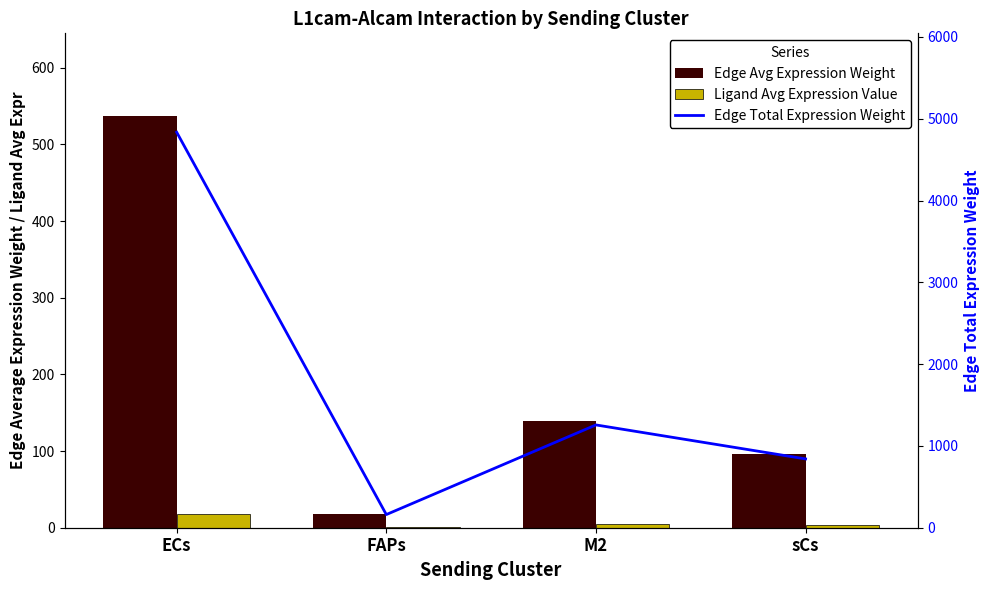

List the labels in order of Ligand Avg Expression Value value, largest first.

ECs, M2, sCs, FAPs